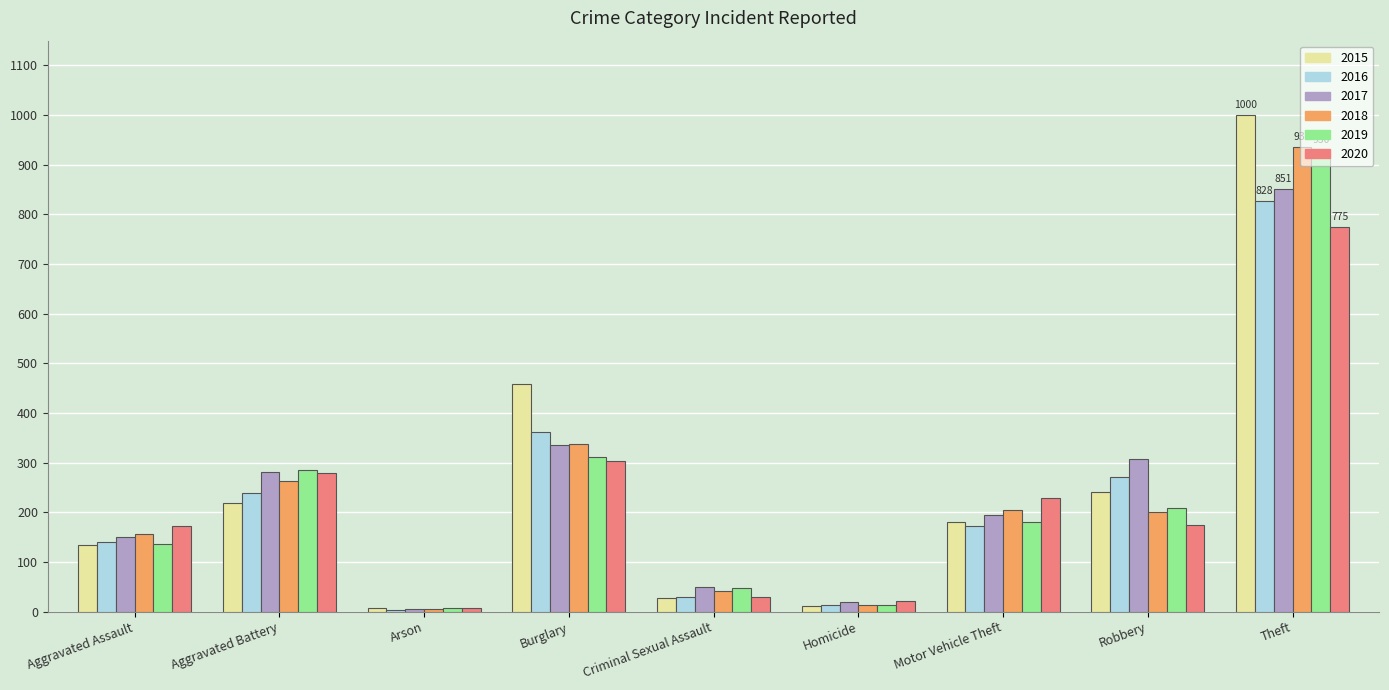

What is the value of the 2016 bar at the 5th from the left?

29